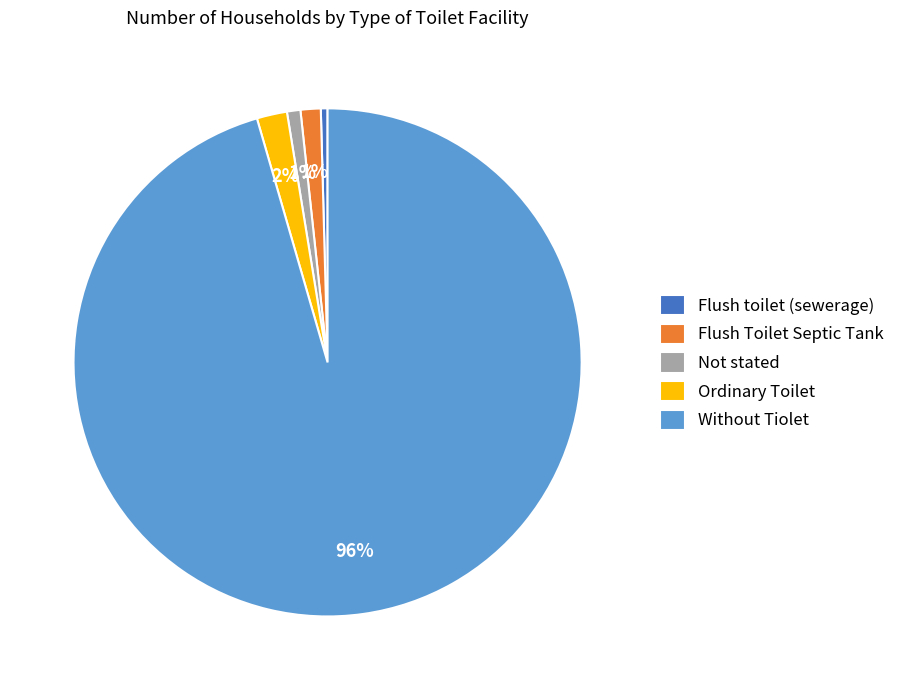

To the nearest percent, what is the combined percentage of Ordinary Toilet and Flush Toilet Septic Tank?

3%